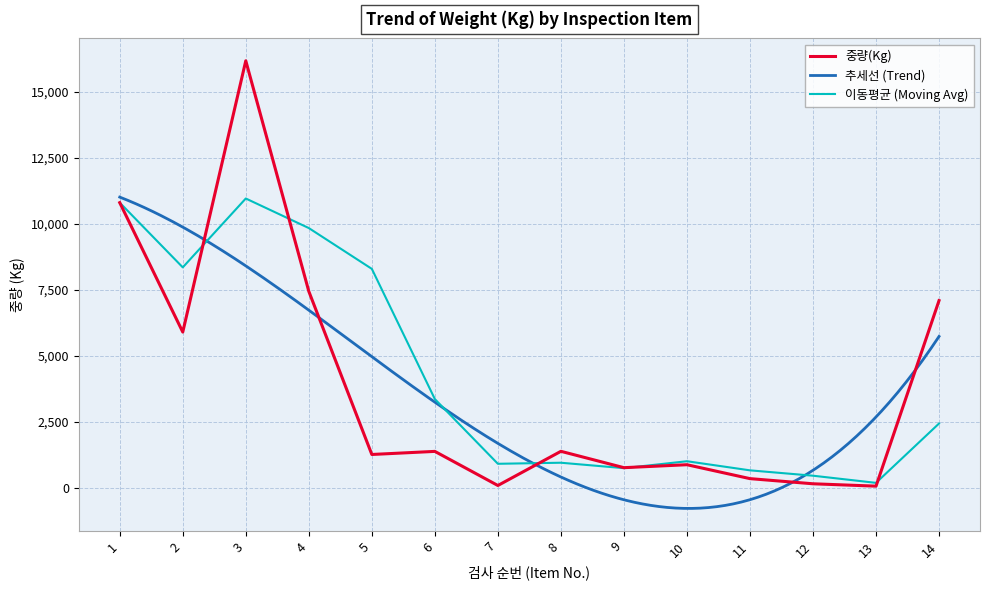

What is the value of the 8th point from the left?

1380